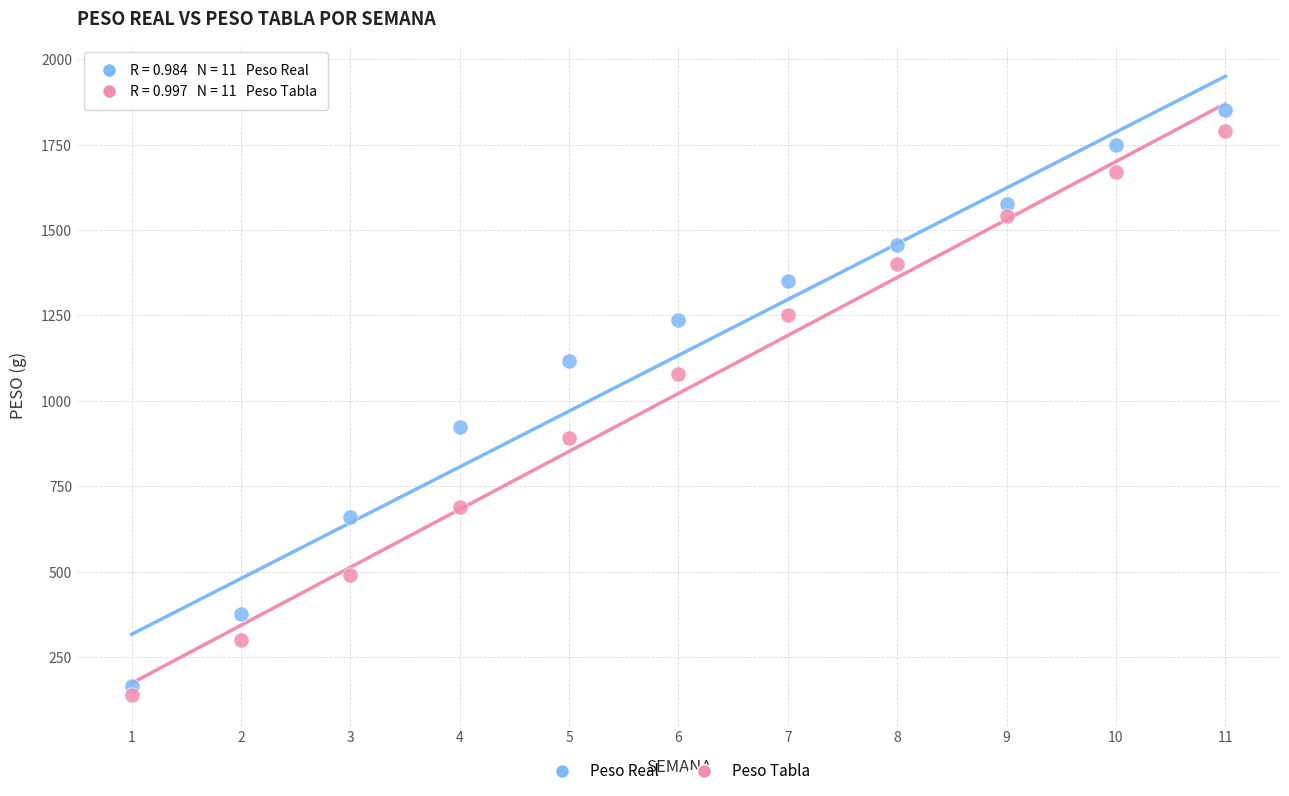

What are all the series names shown in the legend?

Peso Real, Peso Tabla